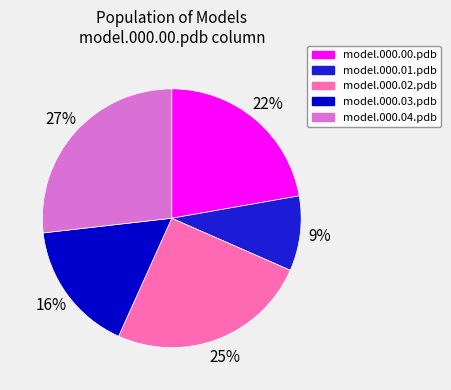

True or false: model.000.04.pdb accounts for 27% of the total.

True